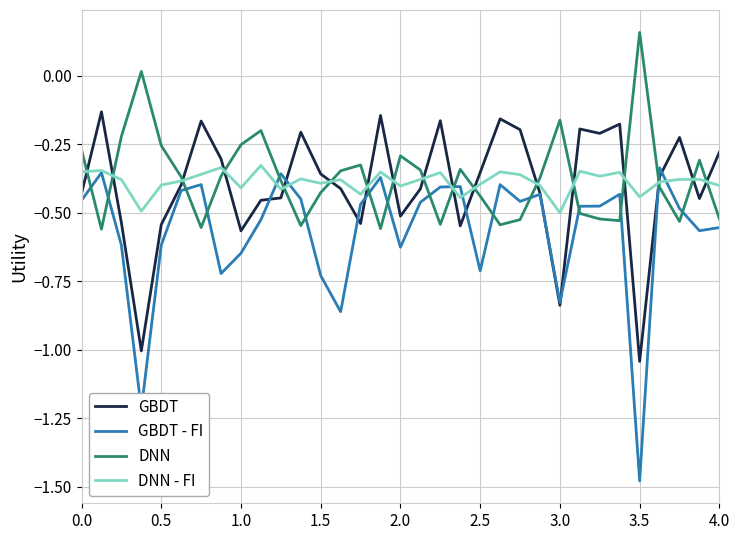

True or false: DNN and GBDT intersect in this chart.

True